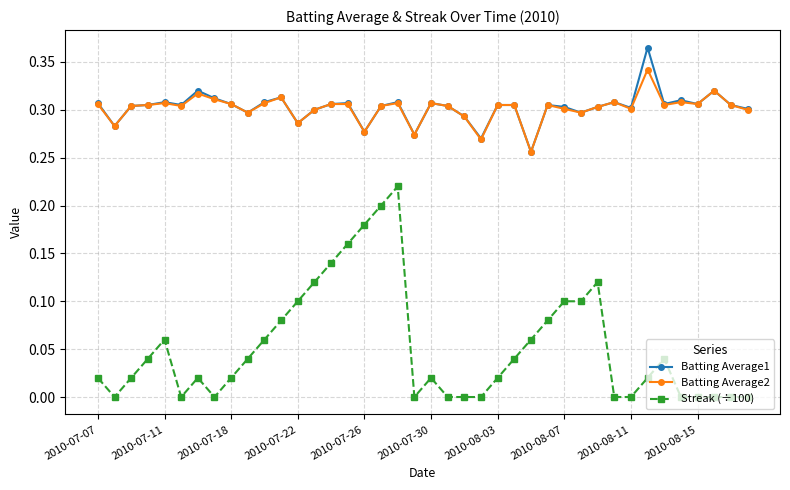

Which series has the widest spread of values?

Streak (÷100)